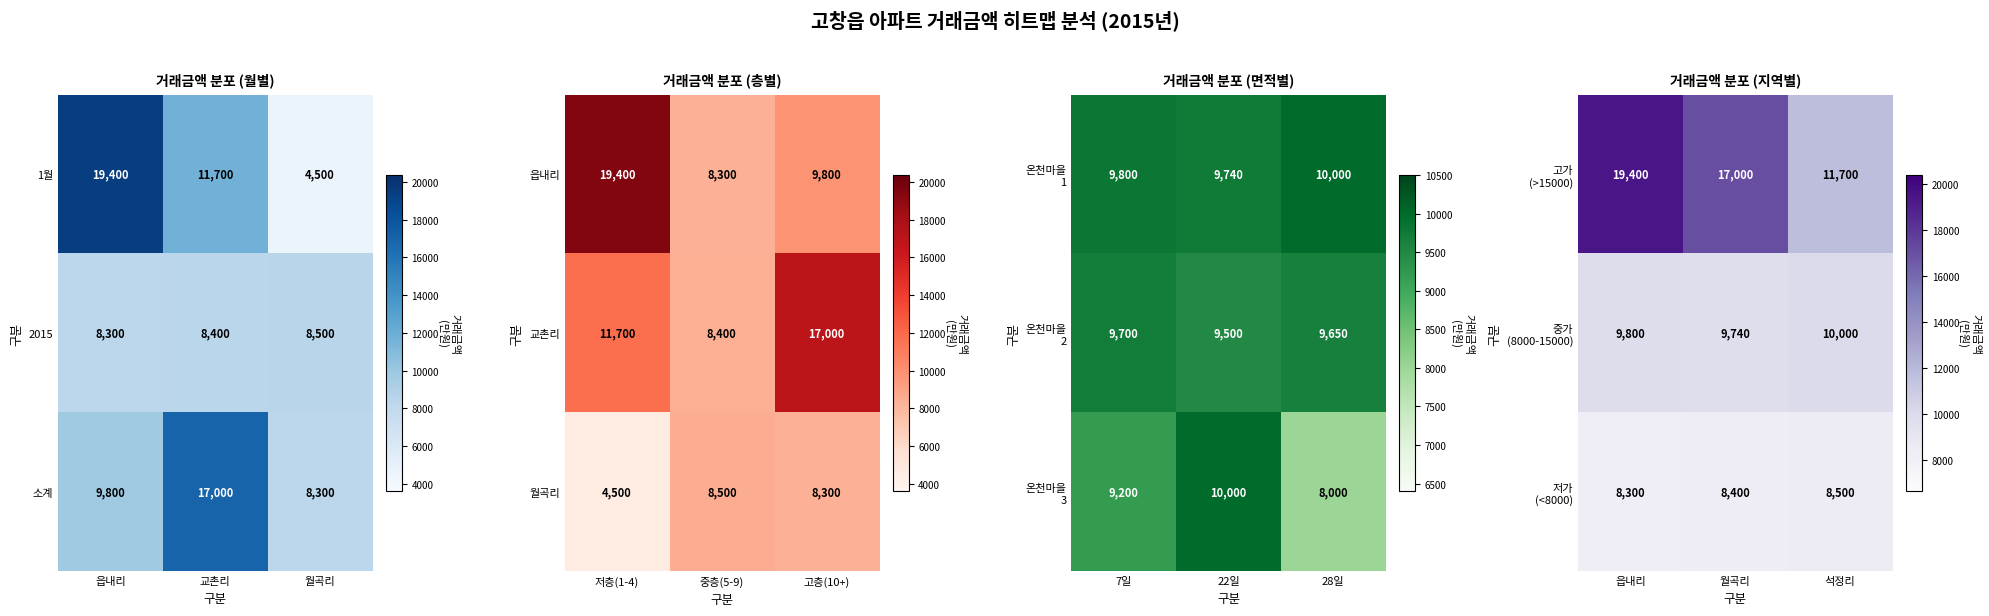

What is the approximate value of 1월 at 읍내리, to the nearest 100?

19400